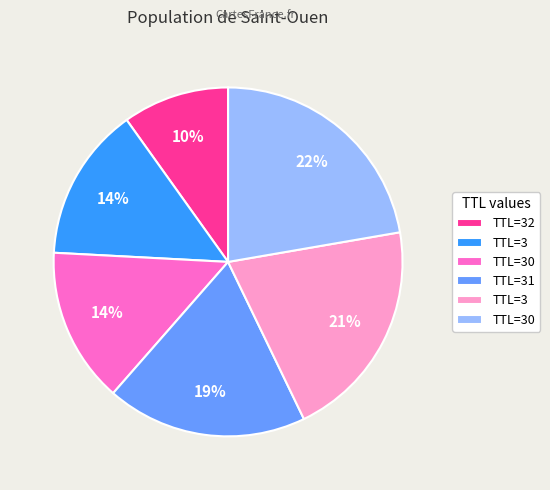

Is there a majority slice in this chart?

No